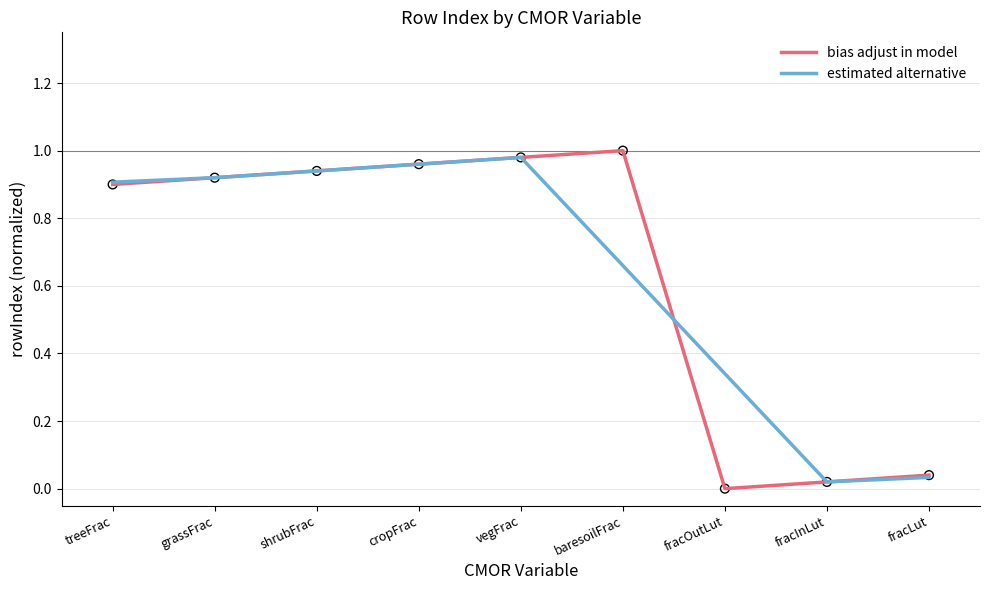

What are all the series names shown in the legend?

bias adjust in model, estimated alternative